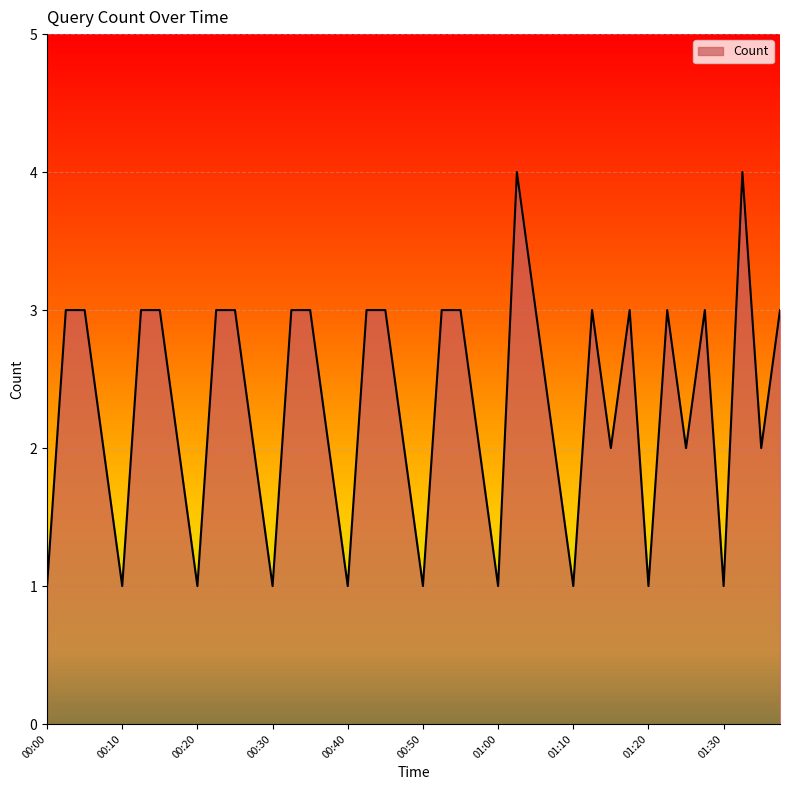

Reading right to left, list all the values displayed in this chart.

3	2	4	1	3	2	3	1	3	2	3	1	2	3	4	1	2	3	3	1	2	3	3	1	2	3	3	1	2	3	3	1	2	3	3	1	2	3	3	1